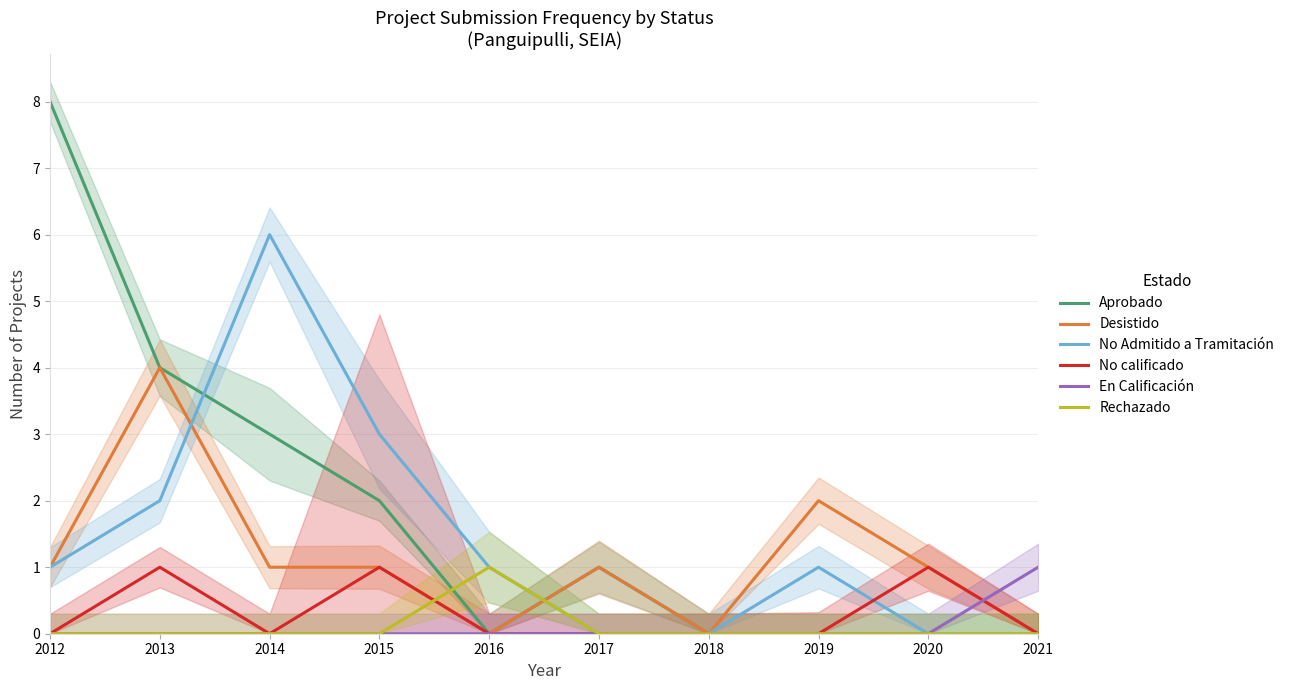

Which has a higher value, 2015 or 2020?

2015